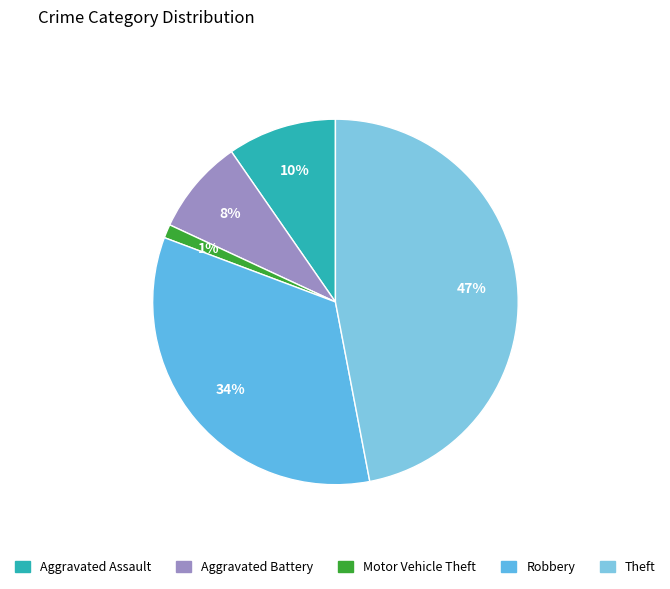

How many segments does this pie chart have?

5